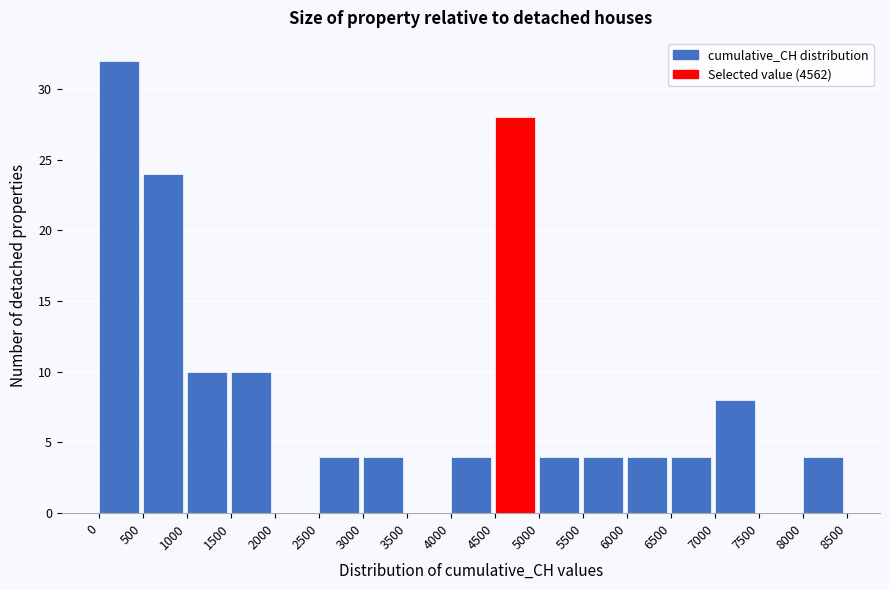

Over which range of the x-axis is the bar tallest?

0 to 500